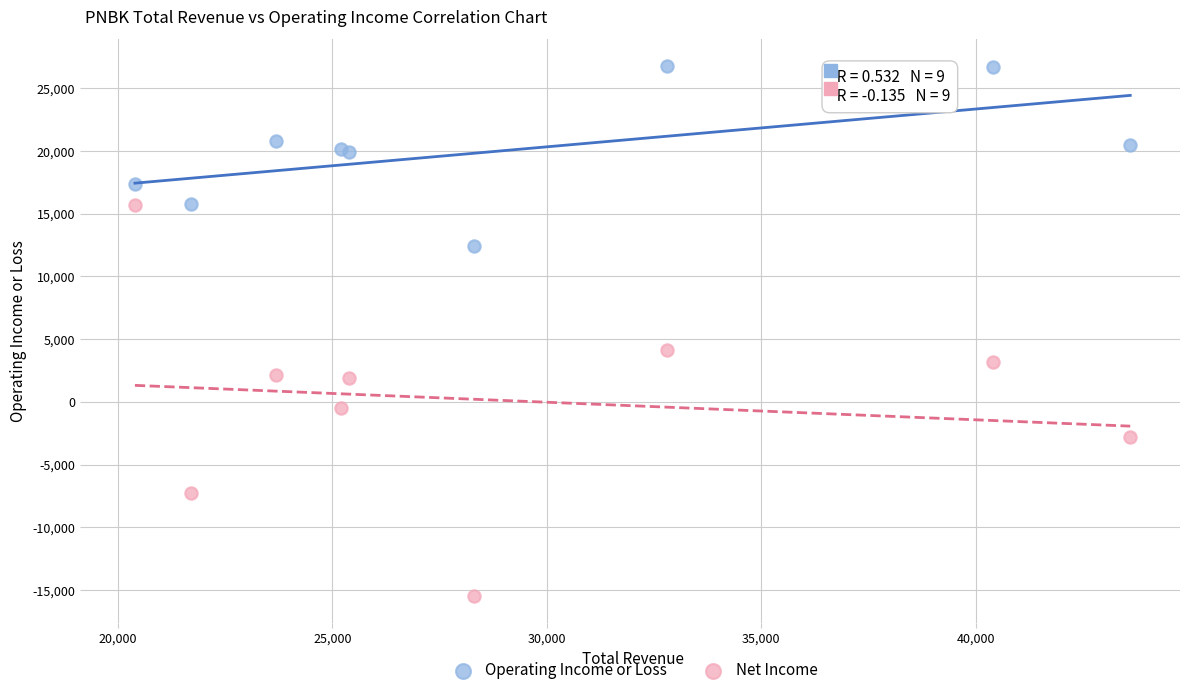

What is the X range (max minus min) for the scatter plot?

23200